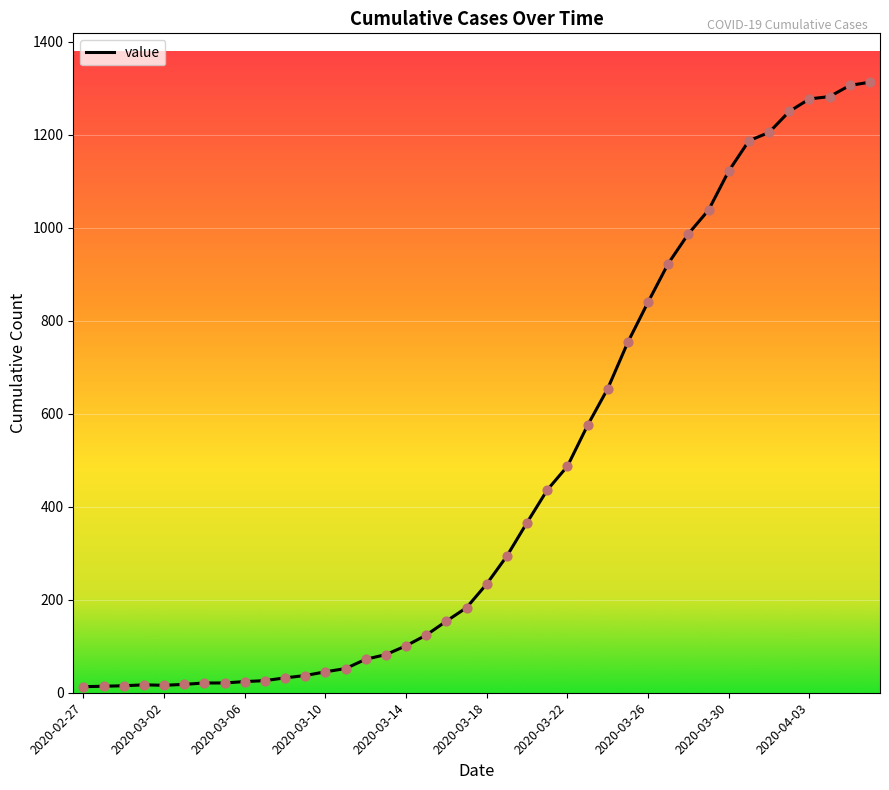

What is the maximum value shown in the chart?

1313